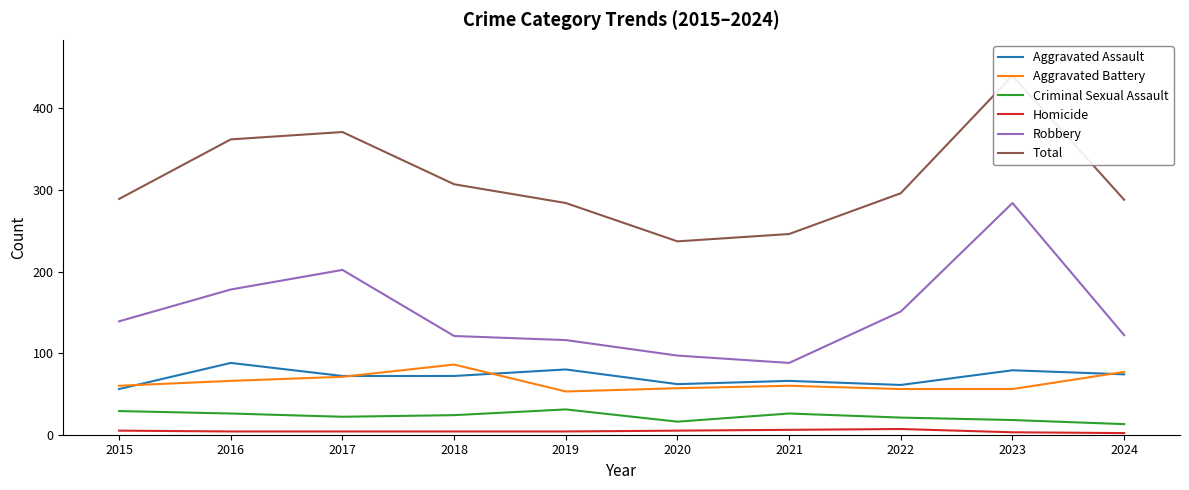

Between 2015 and 2019, which series saw the biggest shift?

Aggravated Assault